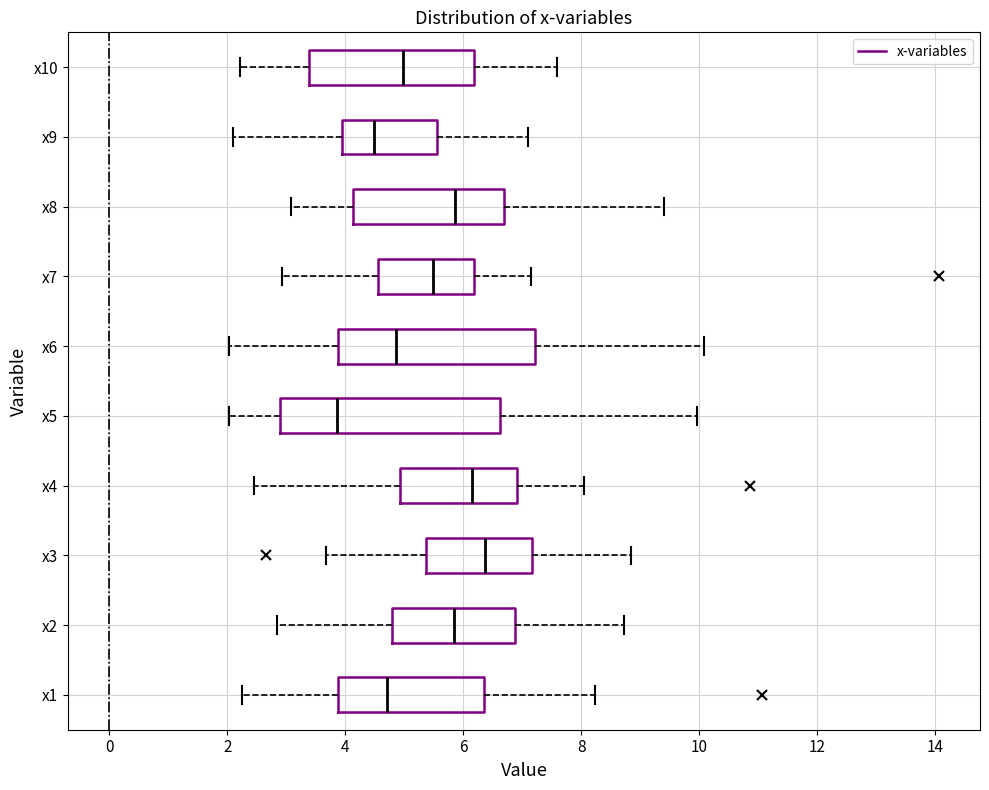

Reading bottom to top, transcribe this box plot: for each box, give where its median line is, the range the box spans, and where its two whiskers end, as read against the x-axis. The values are not printed on the chart, so give them approximately, as read against the axis.

x1: median 4.6, box 3.8 to 6.4, whiskers 2.2 to 8.2
x2: median 5.8, box 4.8 to 6.8, whiskers 2.8 to 8.8
x3: median 6.4, box 5.4 to 7.2, whiskers 3.6 to 8.8
x4: median 6.2, box 5.0 to 7.0, whiskers 2.4 to 8.0
x5: median 3.8, box 2.8 to 6.6, whiskers 2.0 to 10.0
x6: median 4.8, box 3.8 to 7.2, whiskers 2.0 to 10.0
x7: median 5.4, box 4.6 to 6.2, whiskers 3.0 to 7.2
x8: median 5.8, box 4.2 to 6.6, whiskers 3.0 to 9.4
x9: median 4.4, box 4.0 to 5.6, whiskers 2.0 to 7.0
x10: median 5.0, box 3.4 to 6.2, whiskers 2.2 to 7.6